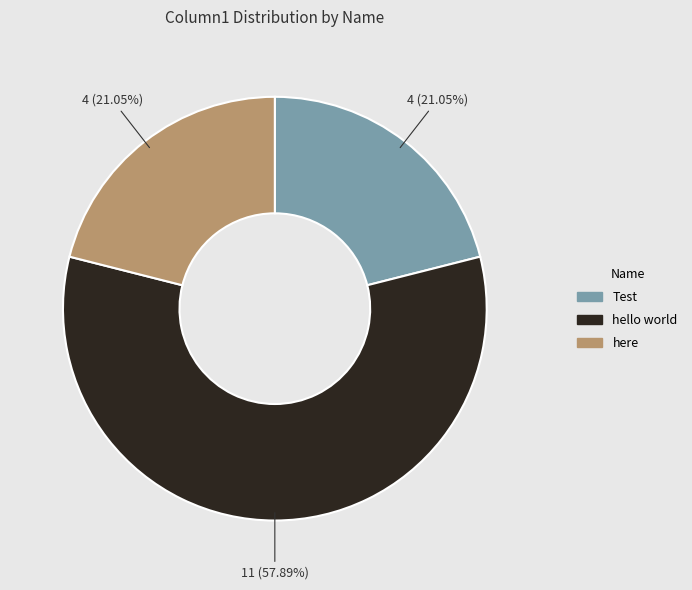

Which slice is the largest?

hello world